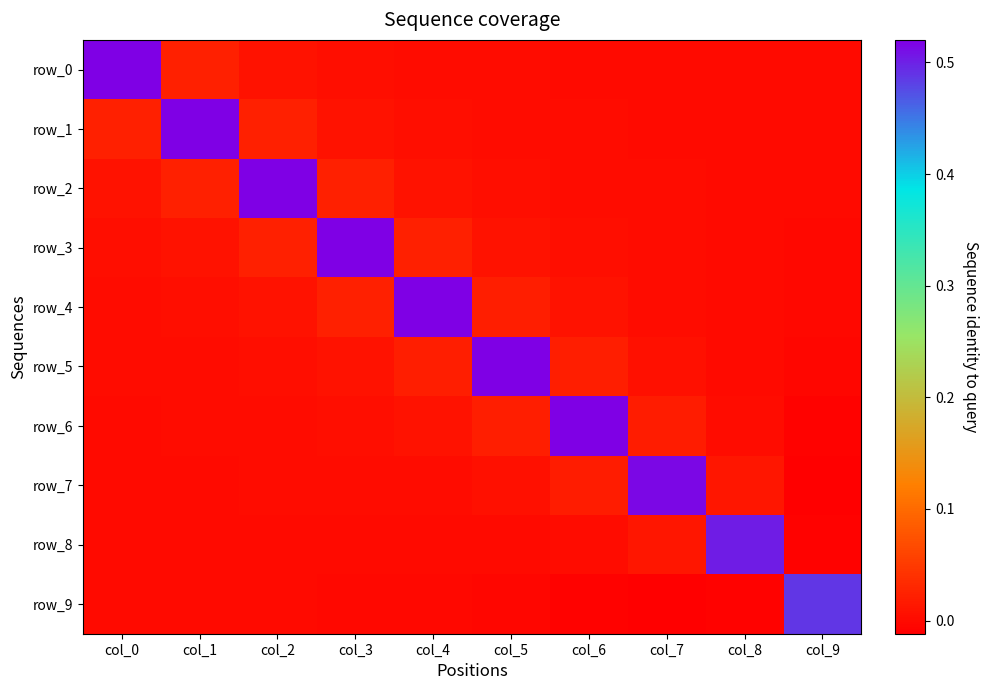

Where is row_2 nearest to the value 0?

col_8